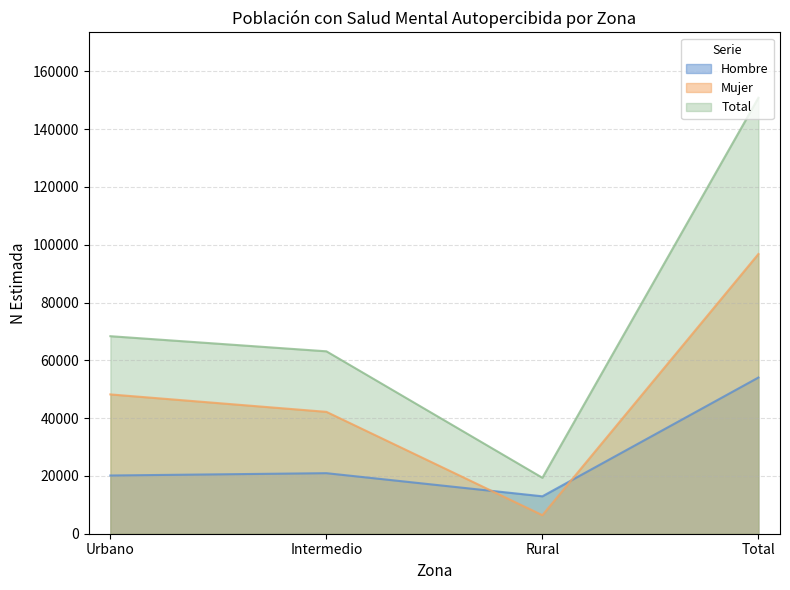

What is the sum of the Mujer values at Total and Urbano?

145010